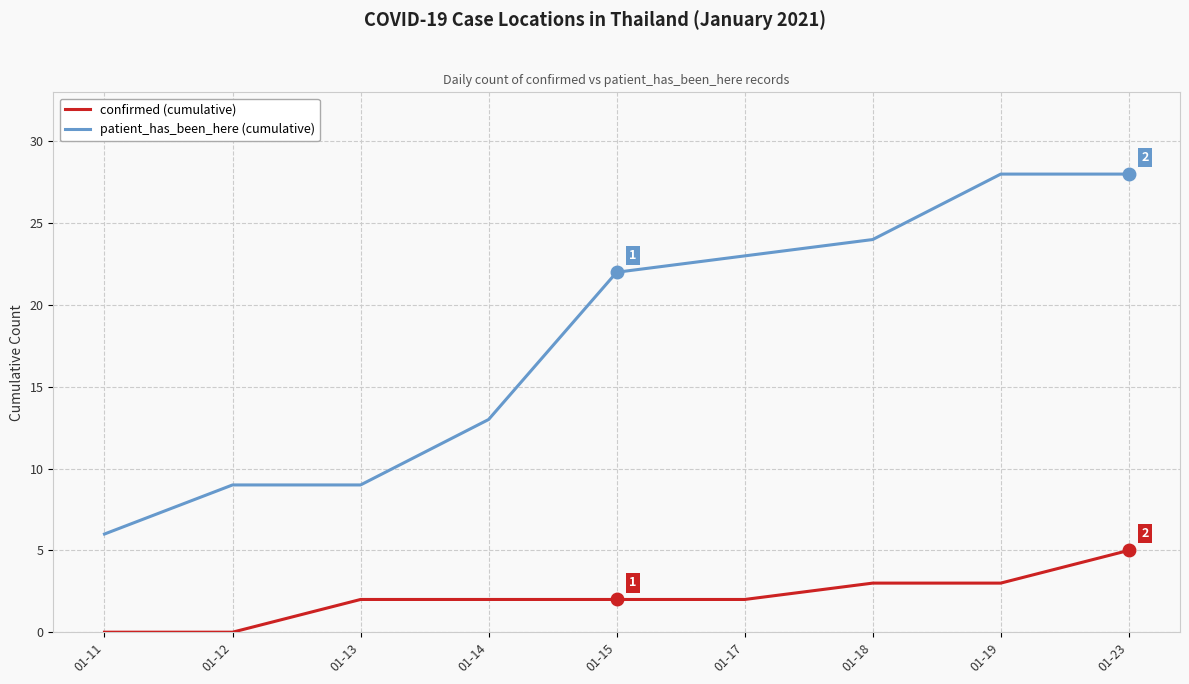

Is the value of patient_has_been_here (cumulative) at 01-12 greater than the value of confirmed (cumulative) at 01-12?

Yes